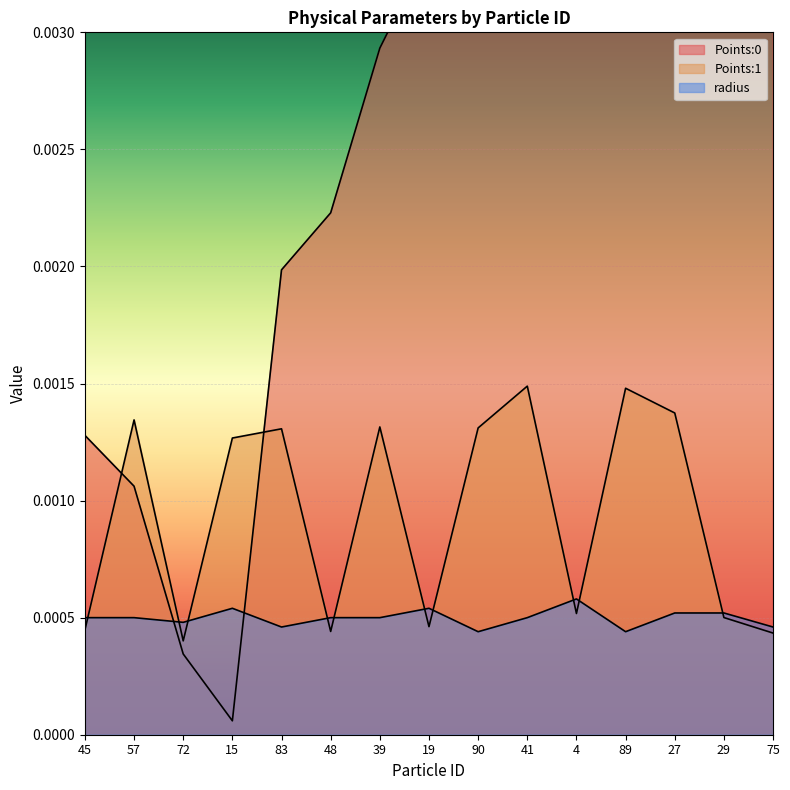

At which label does radius reach its peak?

4